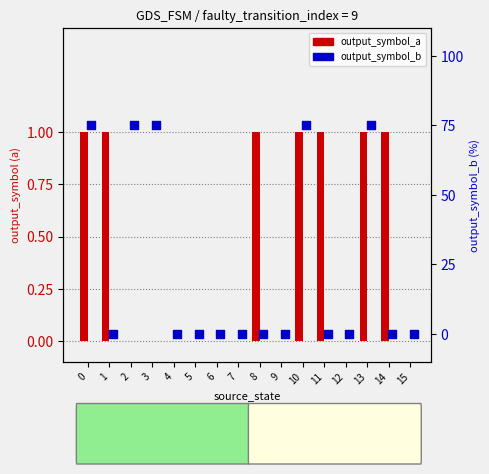

What are all the series names shown in the legend?

output_symbol_a, output_symbol_b